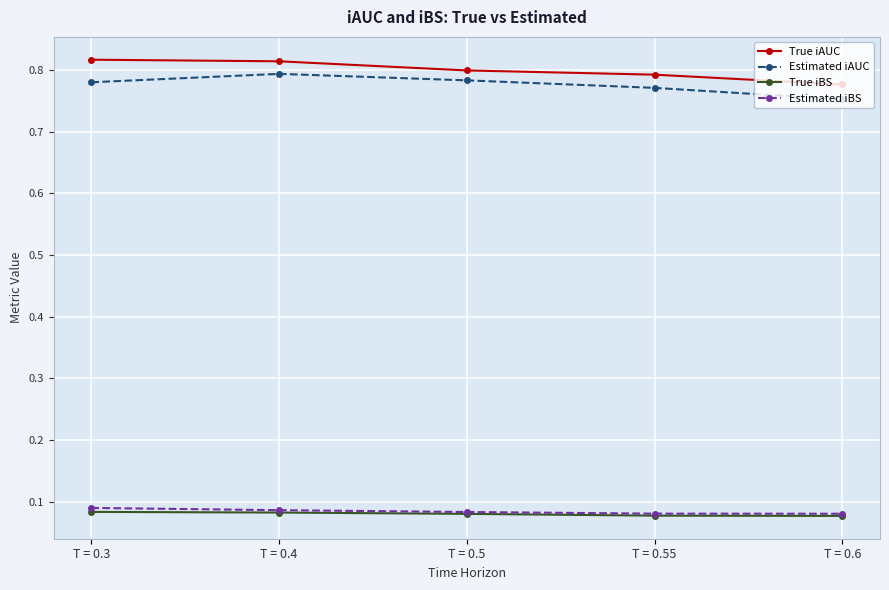

Where is Estimated iAUC nearest to the value 0?

T = 0.6